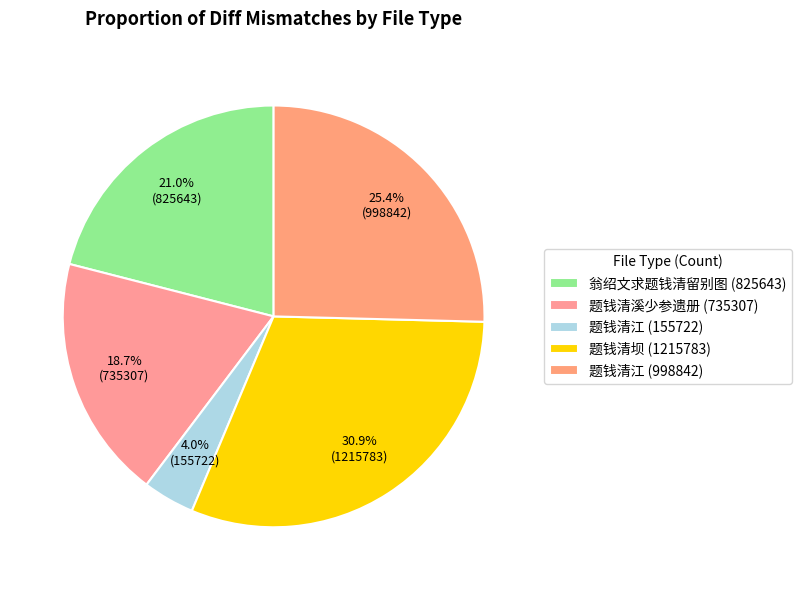

How many slices are in this pie chart?

5